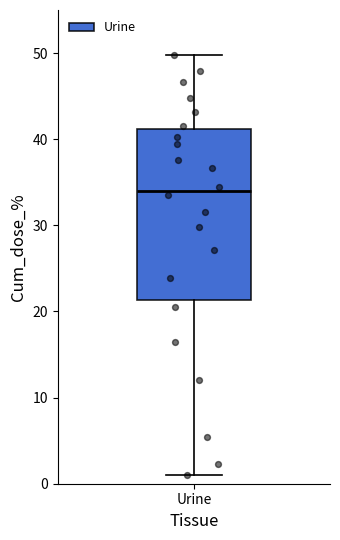

Transcribe this box plot: give where the median line is, the range the box spans, and where the two whiskers end, as read against the y-axis. The values are not printed on the chart, so give them approximately, as read against the axis.

median 34, box 21 to 41, whiskers 1 to 50